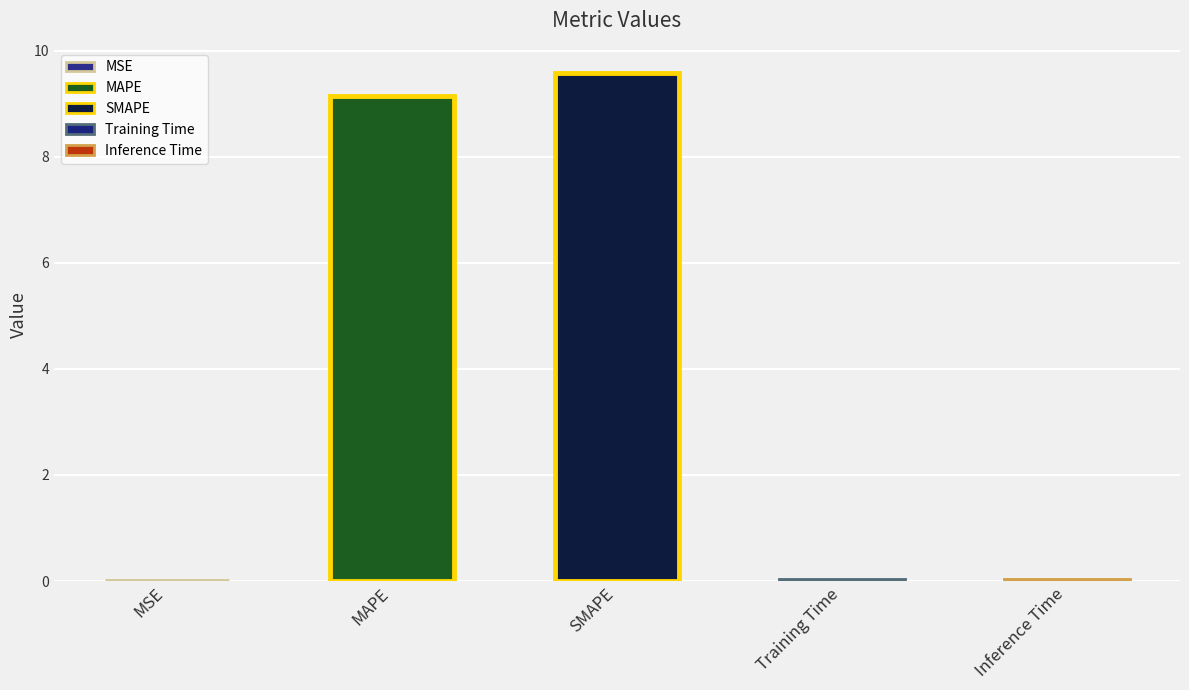

The chart shows a value of 9.6 at SMAPE. True or false?

True